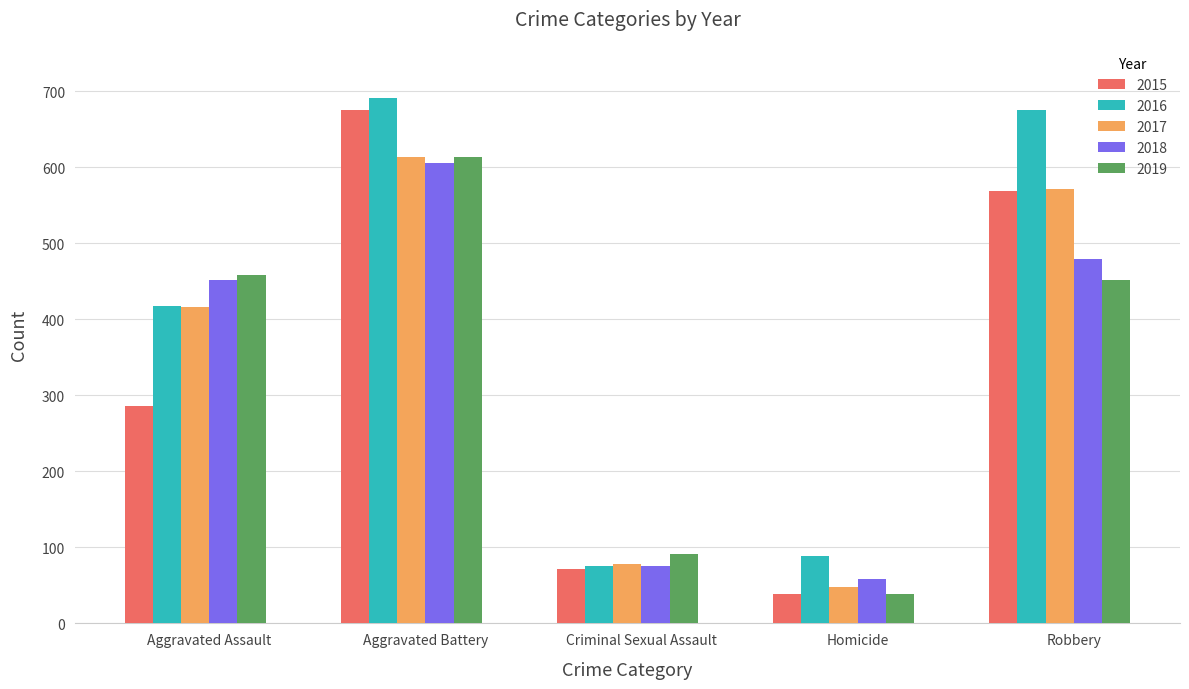

True or false: 2017 has a value of 256 at Aggravated Battery.

False